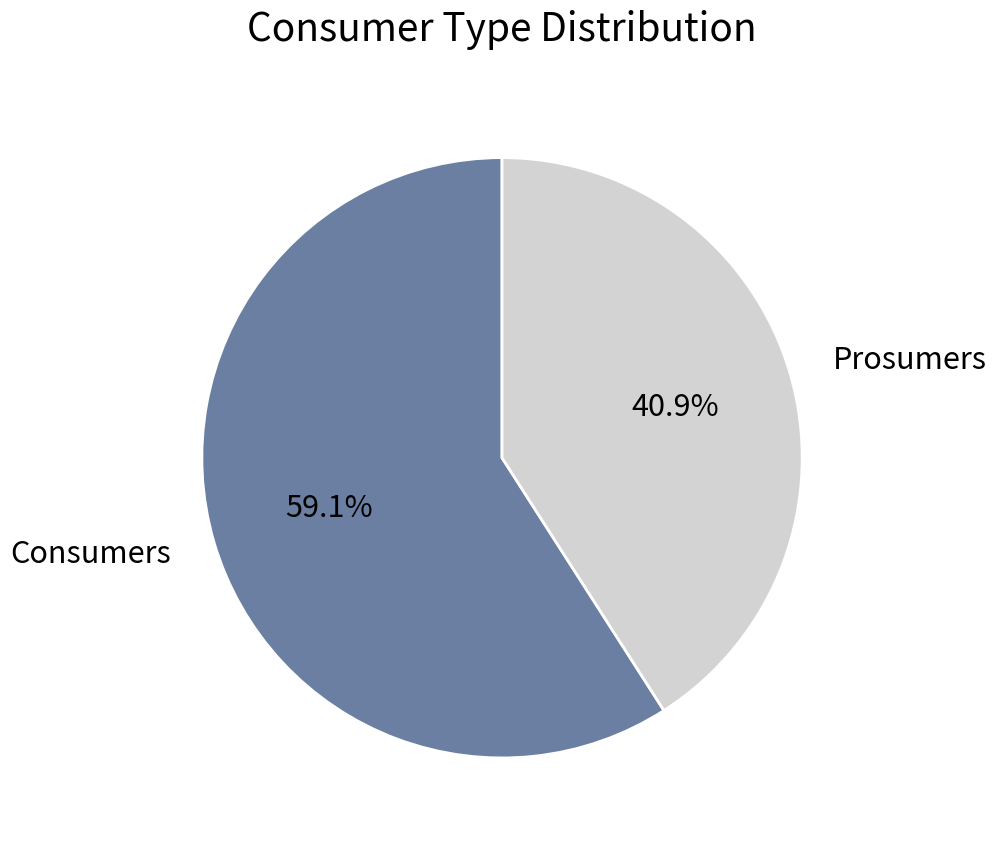

To the nearest percent, what is the average slice percentage?

50%